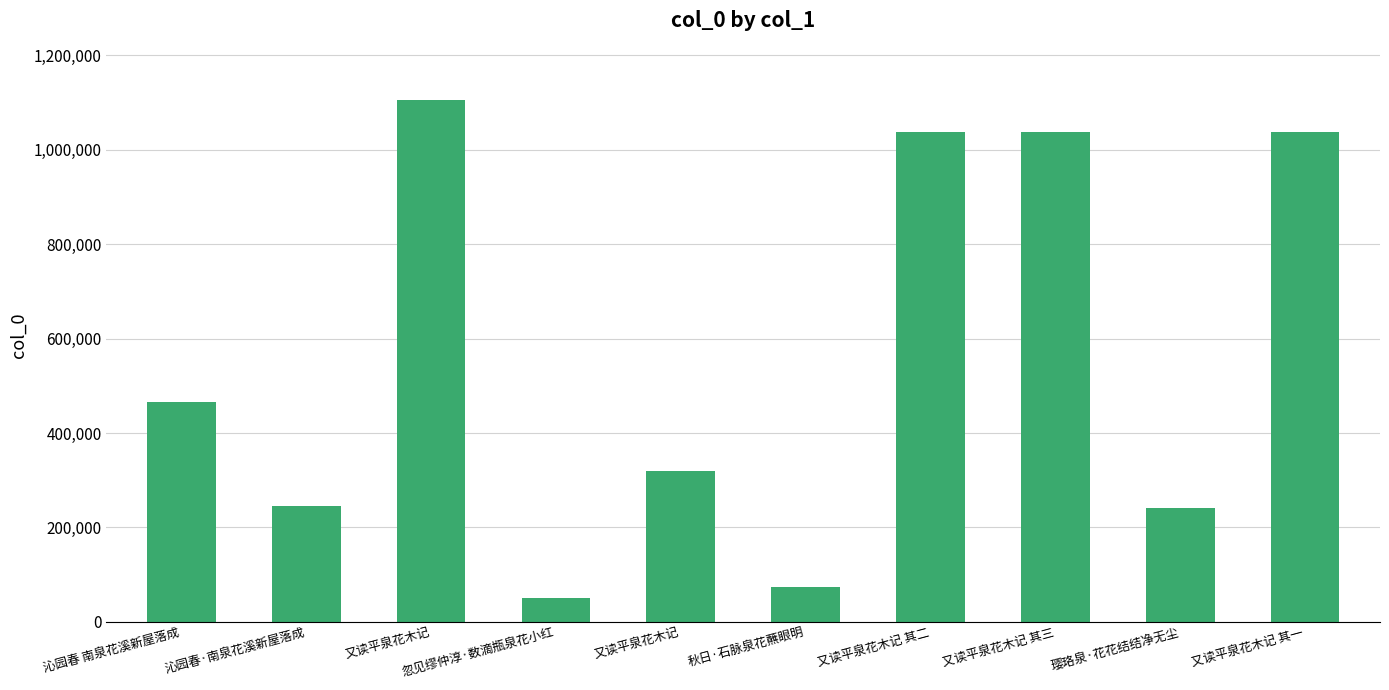

Rank the categories by value from highest to lowest.

又读平泉花木记, 又读平泉花木记 其三, 又读平泉花木记 其二, 又读平泉花木记 其一, 沁园春 南泉花溪新屋落成, 又读平泉花木记, 沁园春·南泉花溪新屋落成, 璎珞泉·花花结结净无尘, 秋日·石脉泉花蘸眼明, 忽见缪仲淳·数滴瓶泉花小红